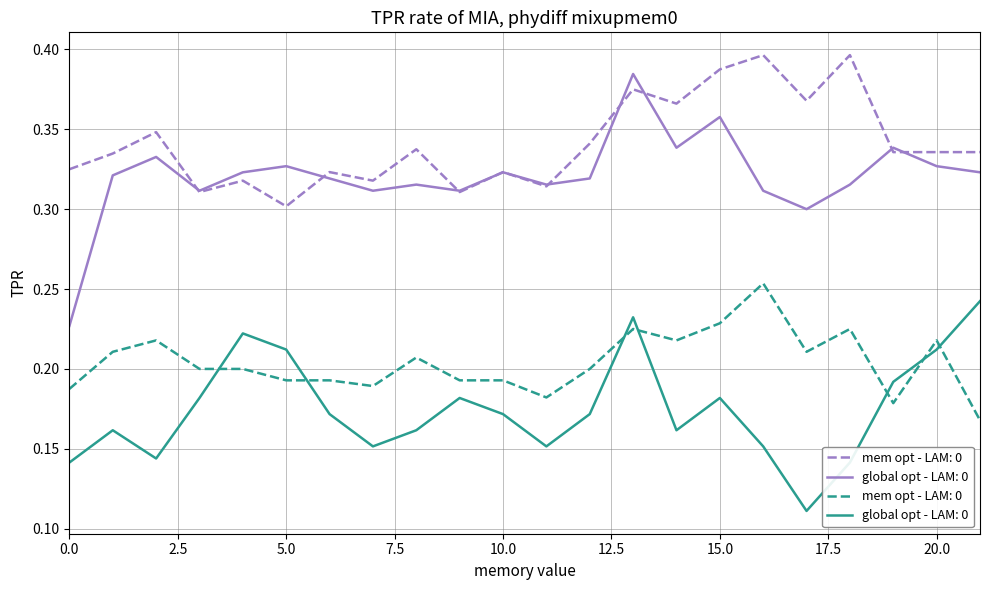

Reading left to right, transcribe all the data shown in this chart.

col_3: 0.3	0.3	0.3	0.3	0.3	0.3	0.3	0.3	0.3	0.3	0.3	0.3	0.3	0.4	0.4	0.4	0.4	0.4	0.4	0.3	0.3	0.3
col_4: 0.2	0.2	0.2	0.2	0.2	0.2	0.2	0.2	0.2	0.2	0.2	0.2	0.2	0.2	0.2	0.2	0.3	0.2	0.2	0.2	0.2	0.2
col_6: 0.1	0.2	0.1	0.2	0.2	0.2	0.2	0.2	0.2	0.2	0.2	0.2	0.2	0.2	0.2	0.2	0.2	0.1	0.1	0.2	0.2	0.2